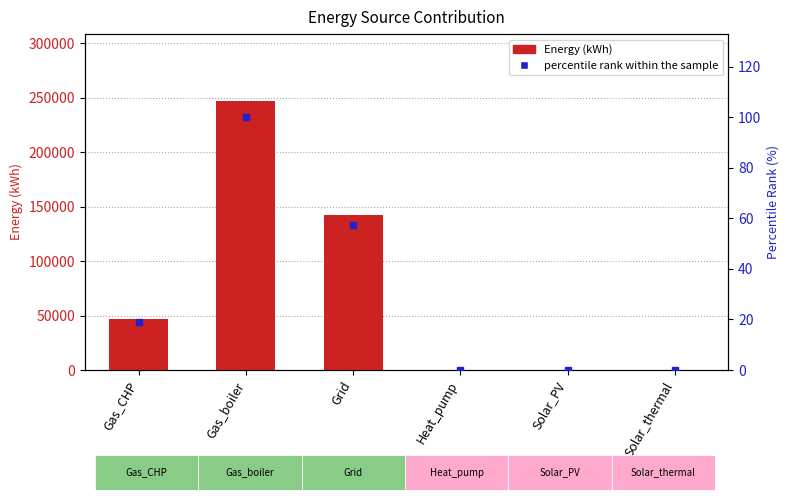

Which series has the largest total across all categories?

Energy (kWh)